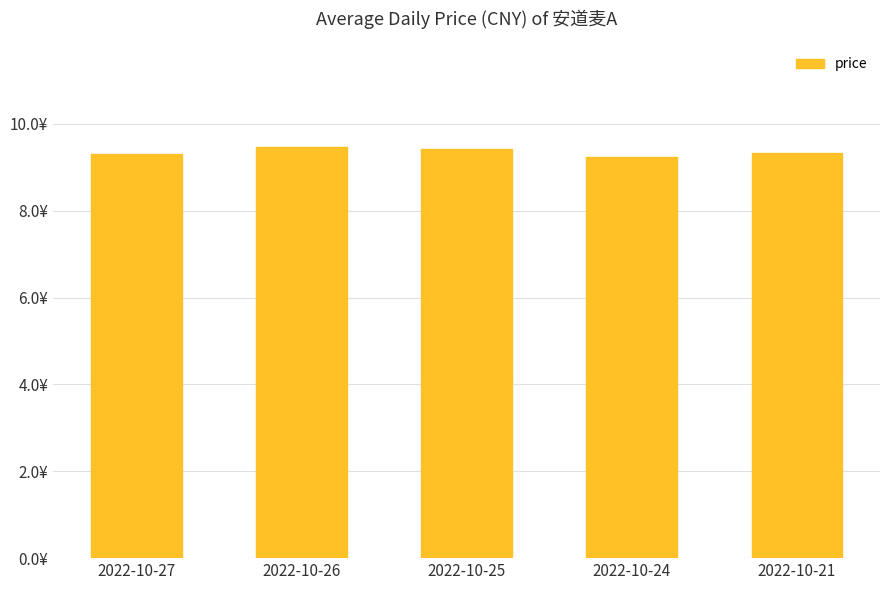

Which label corresponds to the smallest value in the chart?

2022-10-24